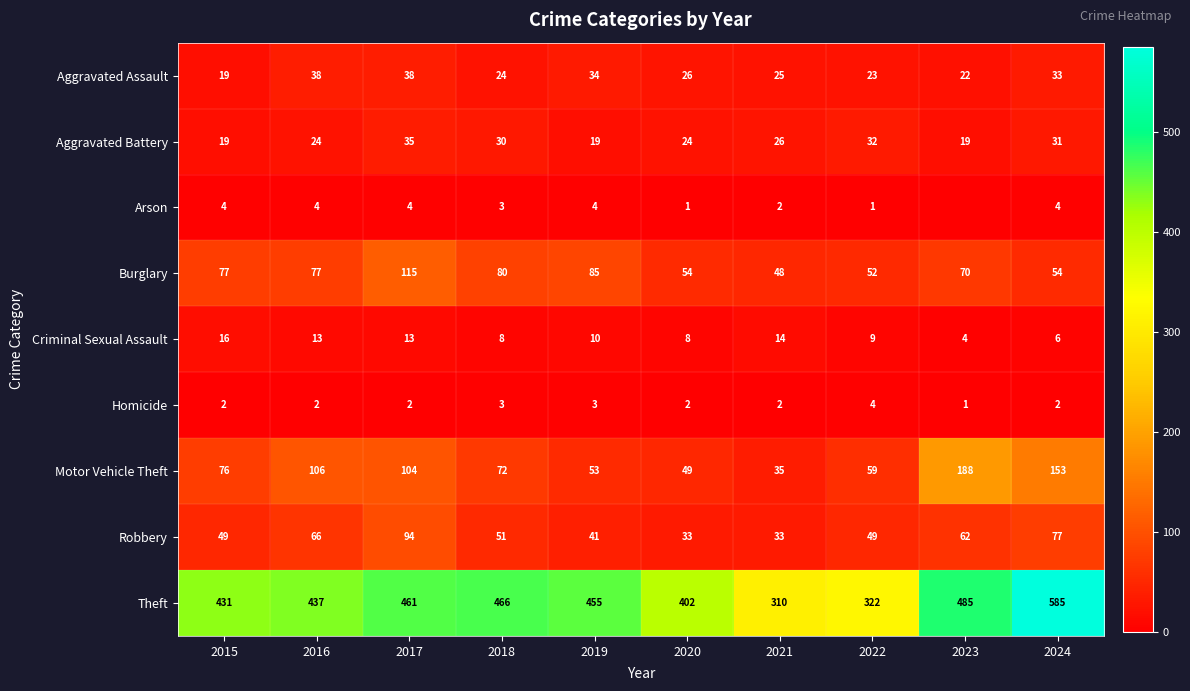

What is the sum of all Theft values?

4354